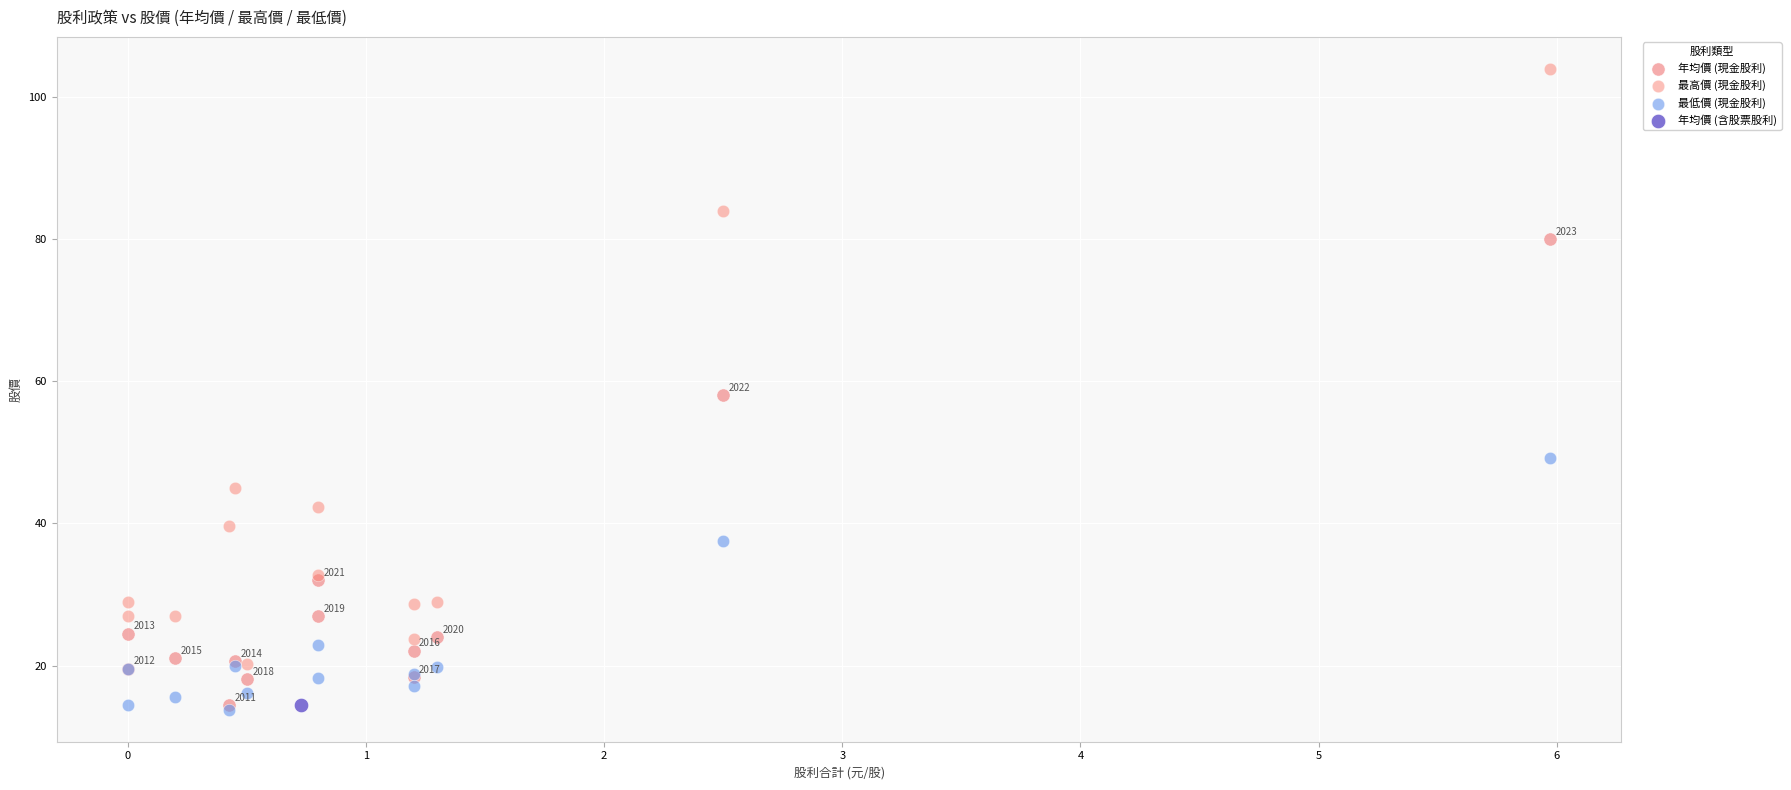

What are all the series names shown in the legend?

年均價 (現金股利), 最高價 (現金股利), 最低價 (現金股利), 年均價 (含股票股利)